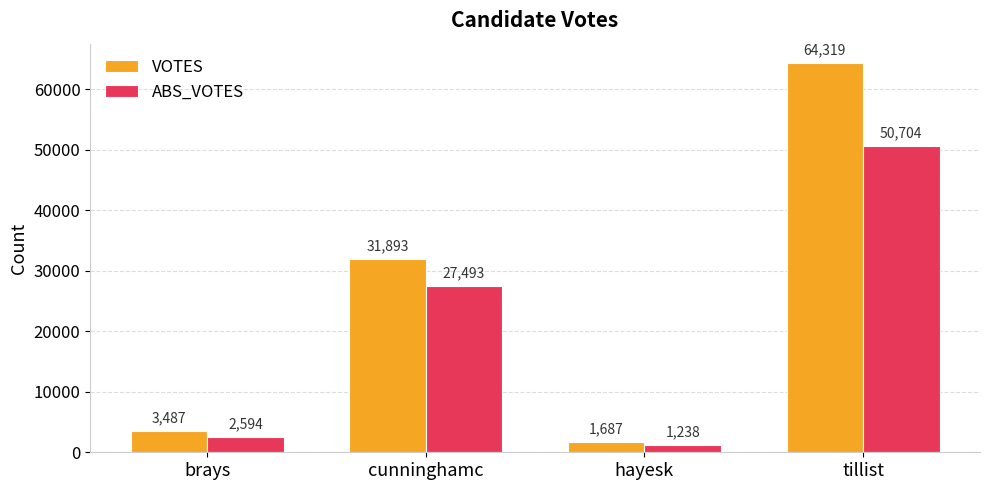

Rank the series at cunninghamc from highest to lowest value.

VOTES, ABS_VOTES